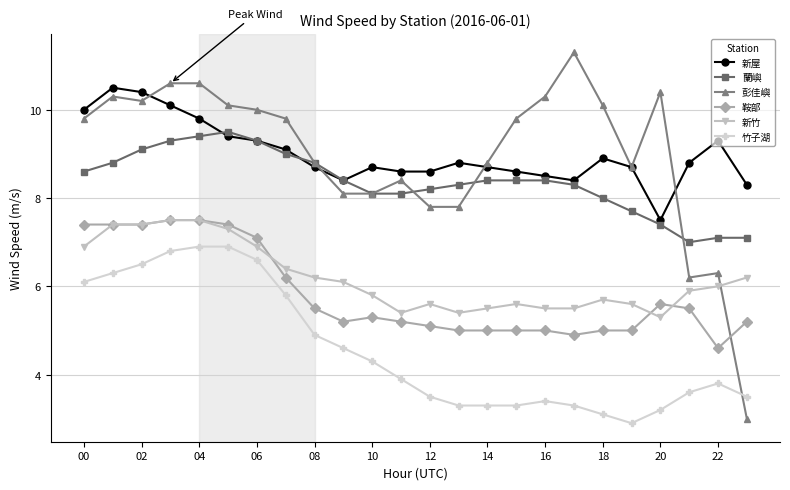

True or false: 蘭嶼 and 竹子湖 cross at least once.

False